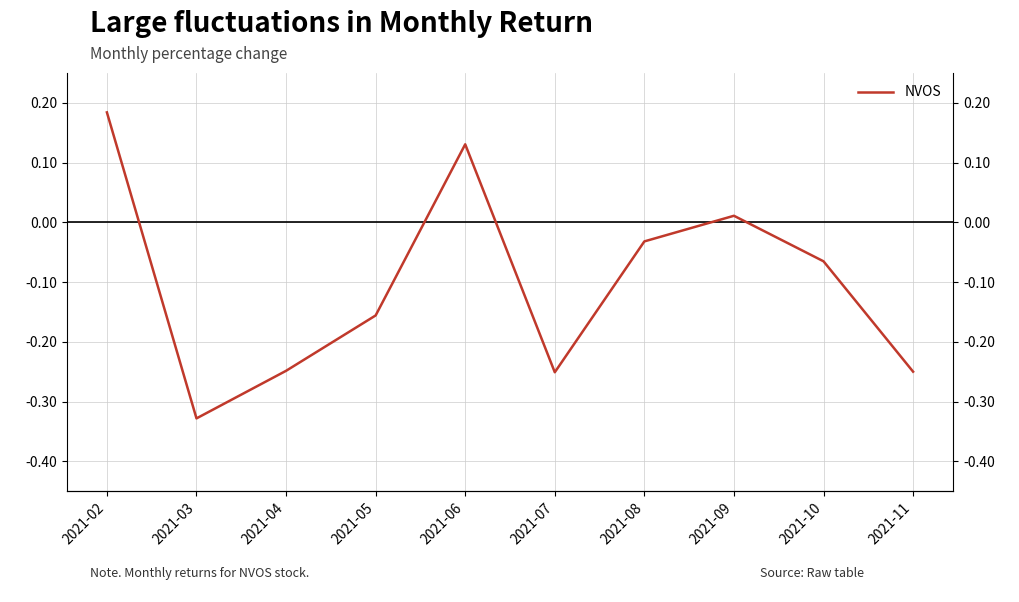

The value at 2021-05 is -0.3. True or false?

False